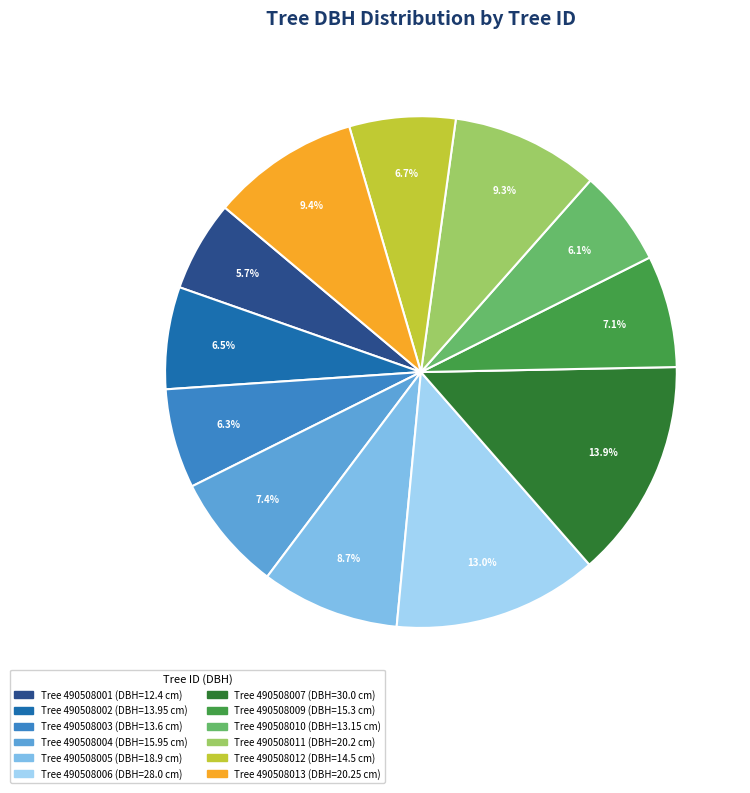

Is there a majority slice in this chart?

No